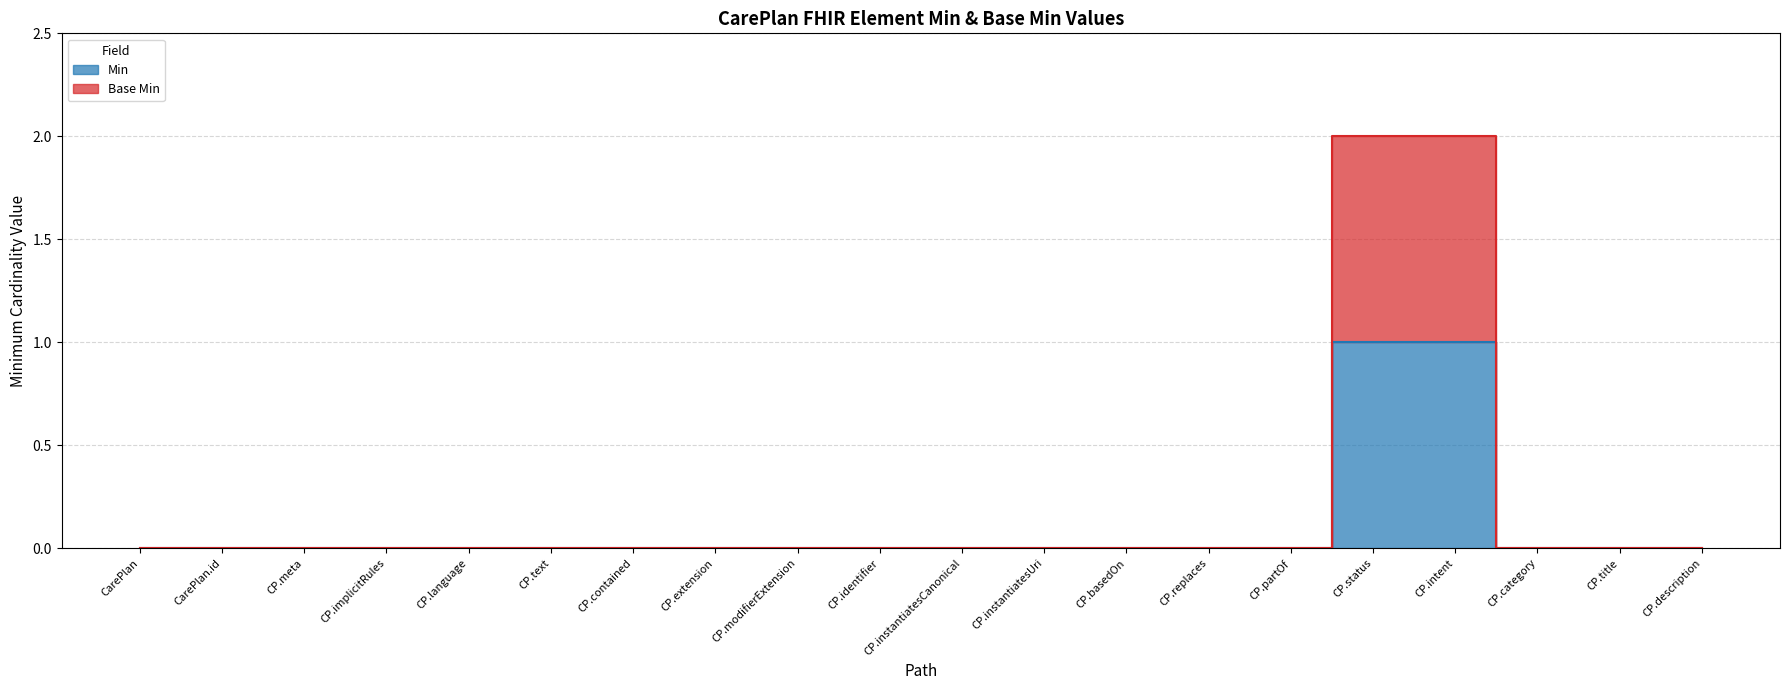

List the series in order of their peak value, highest first.

Base Min, Min